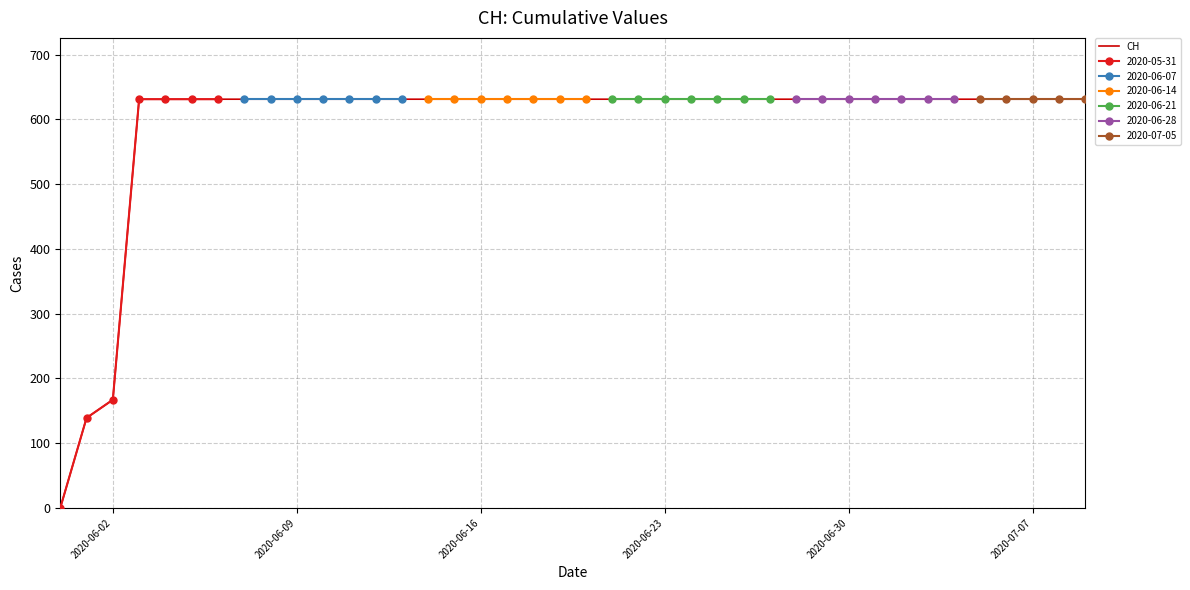

True or false: the data has more than 0 interior local peaks.

False